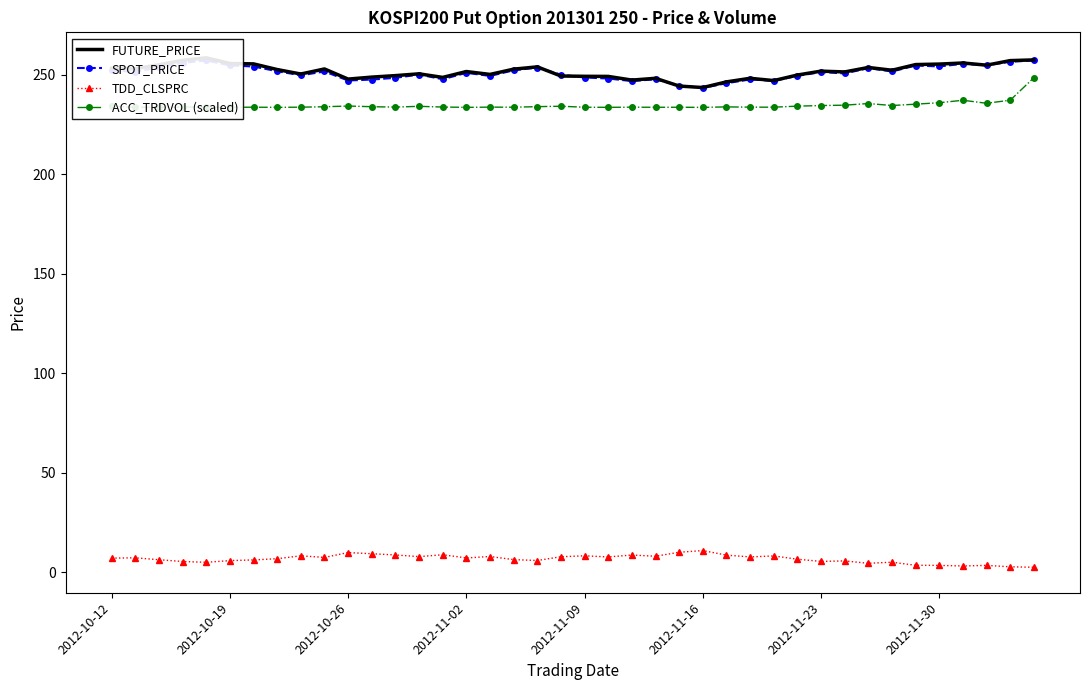

True or false: ACC_TRDVOL (scaled) and TDD_CLSPRC intersect in this chart.

False